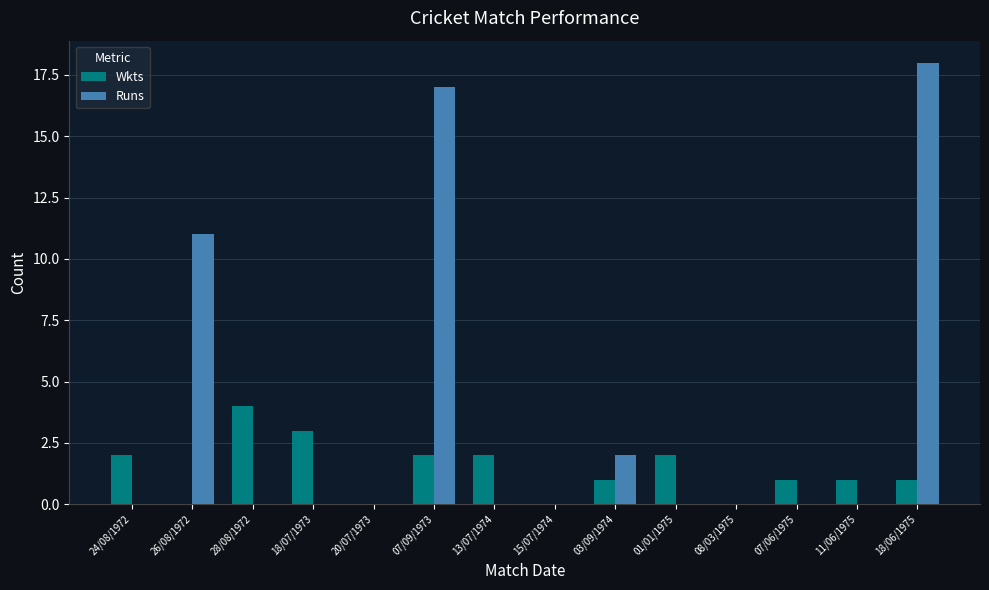

Is the value of Wkts at 07/09/1973 greater than the value of Runs at 28/08/1972?

Yes